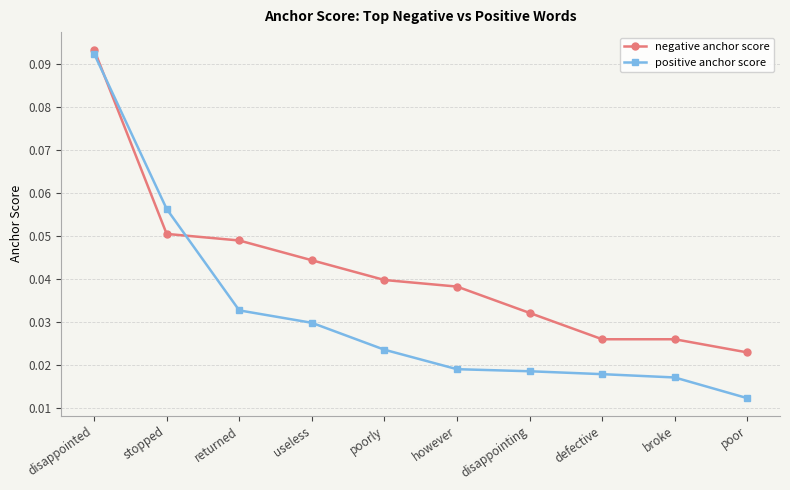

How many negative anchor score values are between 0 and 1?

10